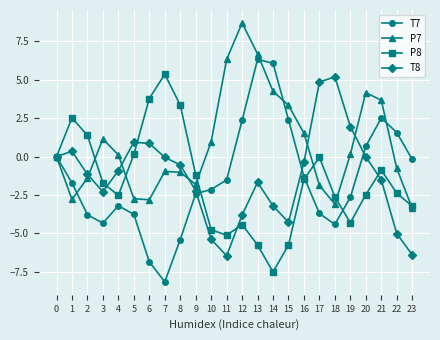

How many categories are shown in the chart?

24